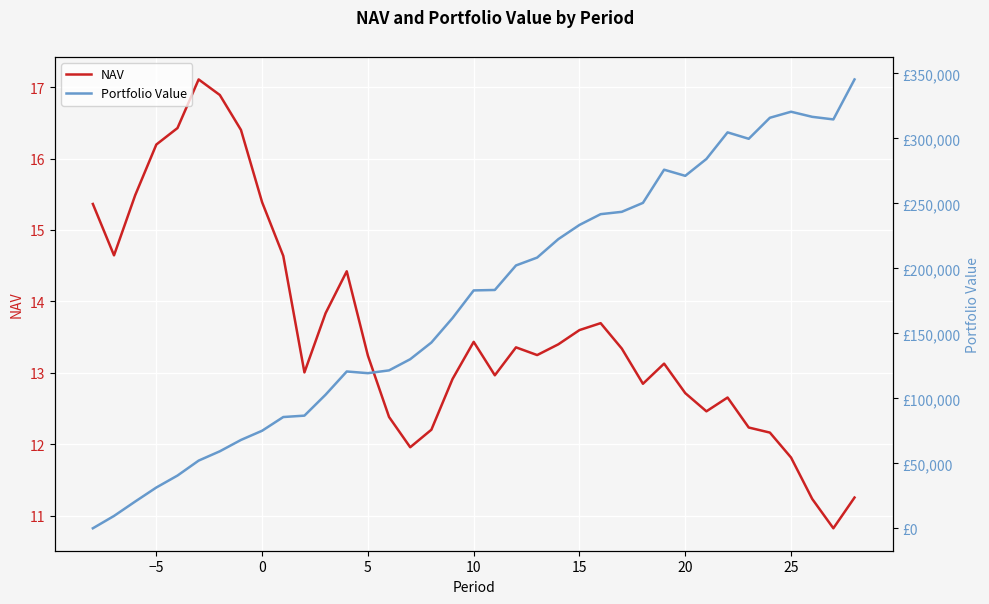

How many values in the Portfolio Value series are below 183036?

18